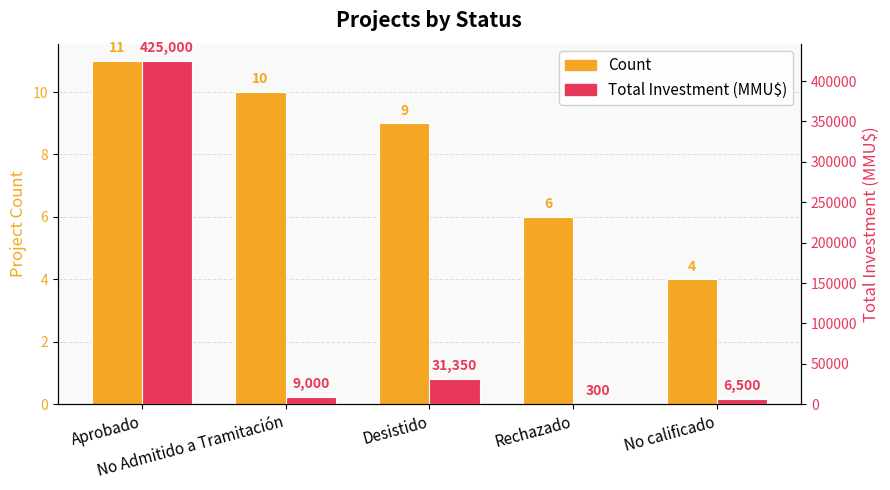

At how many categories does at least one series exceed 46011?

1